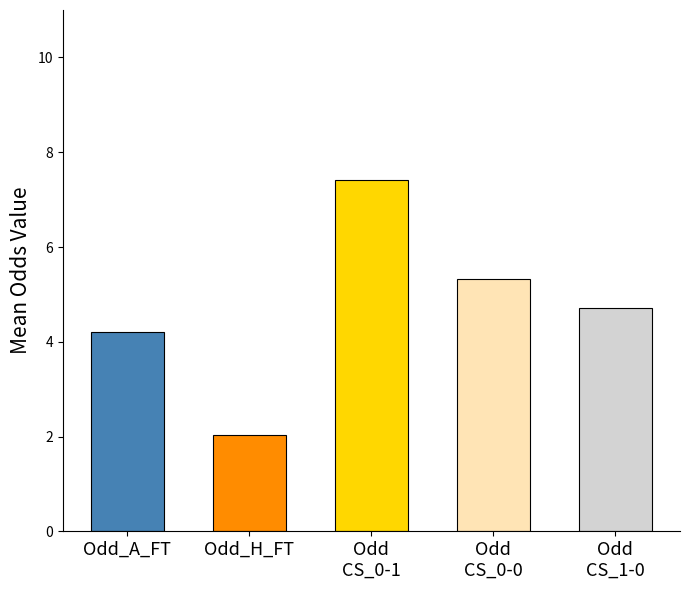

What is the approximate value of Odd_CS_1-0 at Estudiantes Rio Cuarto?

4.5